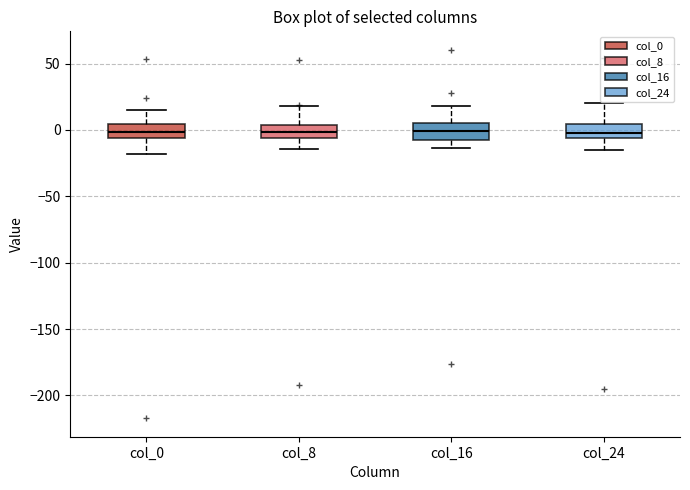

Reading left to right, transcribe this box plot: for each box, give where its median line is, the range the box spans, and where its two whiskers end, as read against the y-axis. The values are not printed on the chart, so give them approximately, as read against the axis.

col_0: median 0, box -5 to 5, whiskers -20 to 15
col_8: median 0, box -5 to 5, whiskers -15 to 20
col_16: median 0, box -10 to 5, whiskers -15 to 20
col_24: median 0, box -5 to 5, whiskers -15 to 20